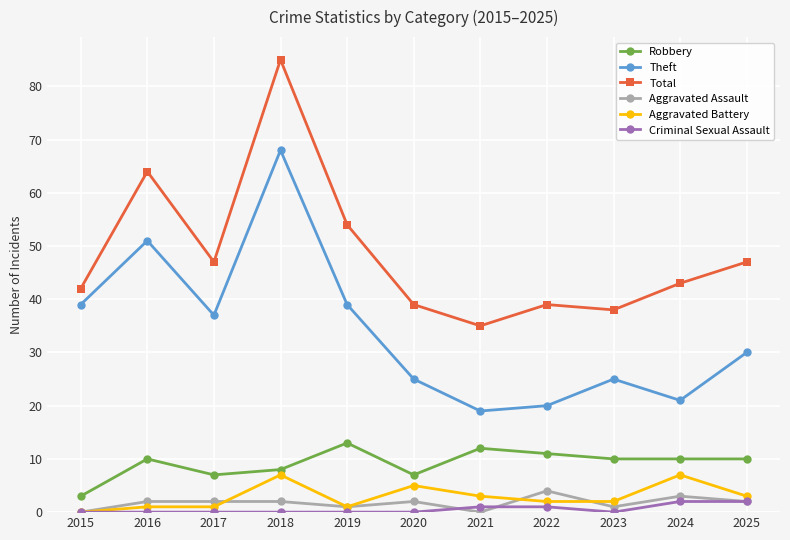

Reading left to right, list all the values displayed in this chart.

Robbery: 2015=3	2016=10	2017=7	2018=8	2019=13	2020=7	2021=12	2022=11	2023=10	2024=10	2025=10
Theft: 2015=39	2016=51	2017=37	2018=68	2019=39	2020=25	2021=19	2022=20	2023=25	2024=21	2025=30
Total: 2015=42	2016=64	2017=47	2018=85	2019=54	2020=39	2021=35	2022=39	2023=38	2024=43	2025=47
Aggravated Assault: 2015=0	2016=2	2017=2	2018=2	2019=1	2020=2	2021=0	2022=4	2023=1	2024=3	2025=2
Aggravated Battery: 2015=0	2016=1	2017=1	2018=7	2019=1	2020=5	2021=3	2022=2	2023=2	2024=7	2025=3
Criminal Sexual Assault: 2015=0	2016=0	2017=0	2018=0	2019=0	2020=0	2021=1	2022=1	2023=0	2024=2	2025=2